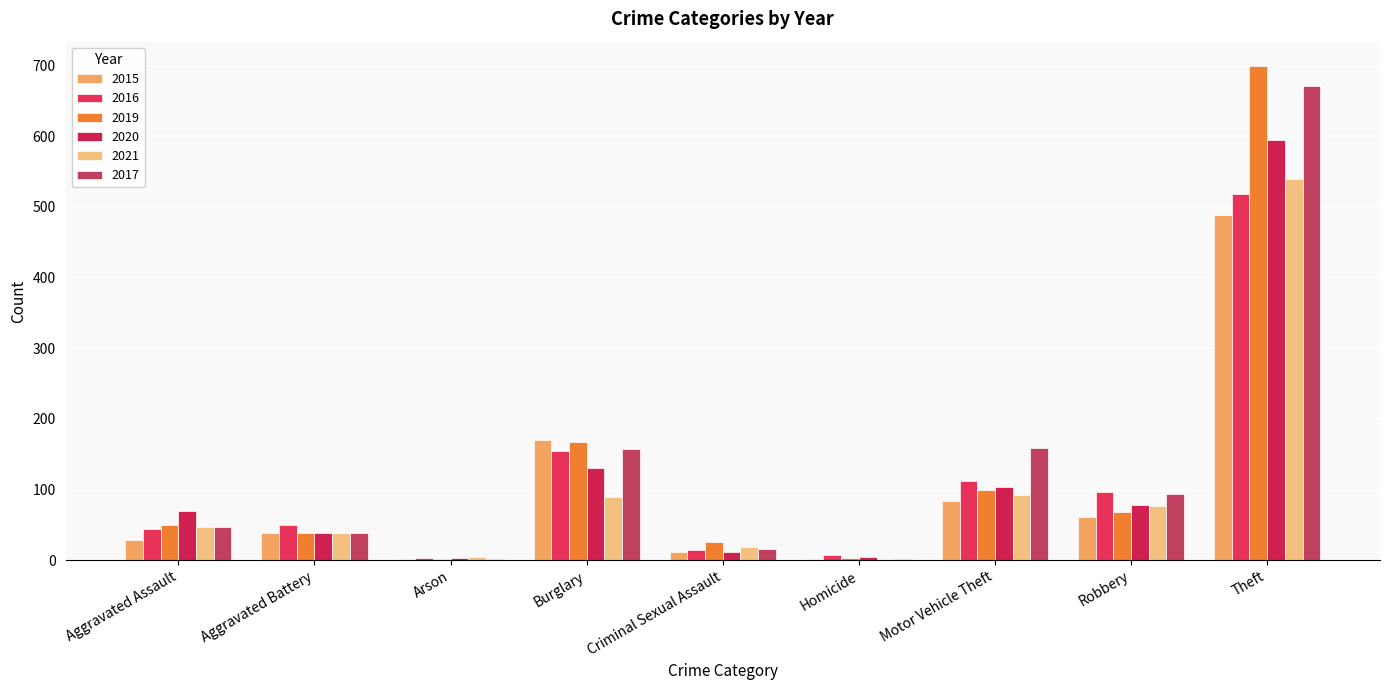

Is it true that 2016 equals 170 at Motor Vehicle Theft?

False